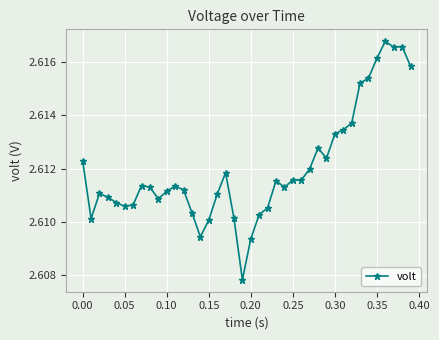

How many values are between 2 and 3?

40